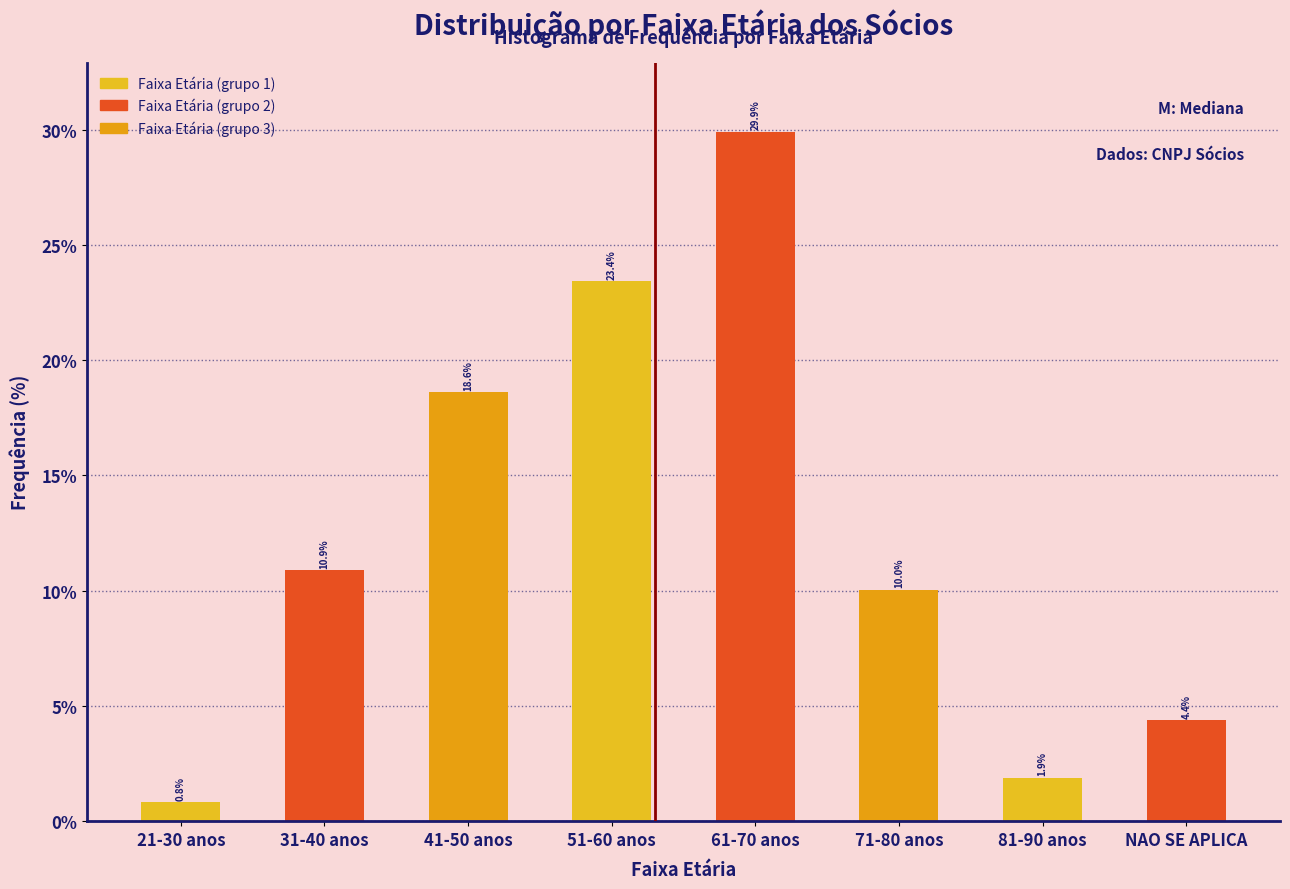

Reading left to right, list all the values displayed in this chart.

0.8	10.9	18.6	23.4	29.9	10.0	1.9	4.4